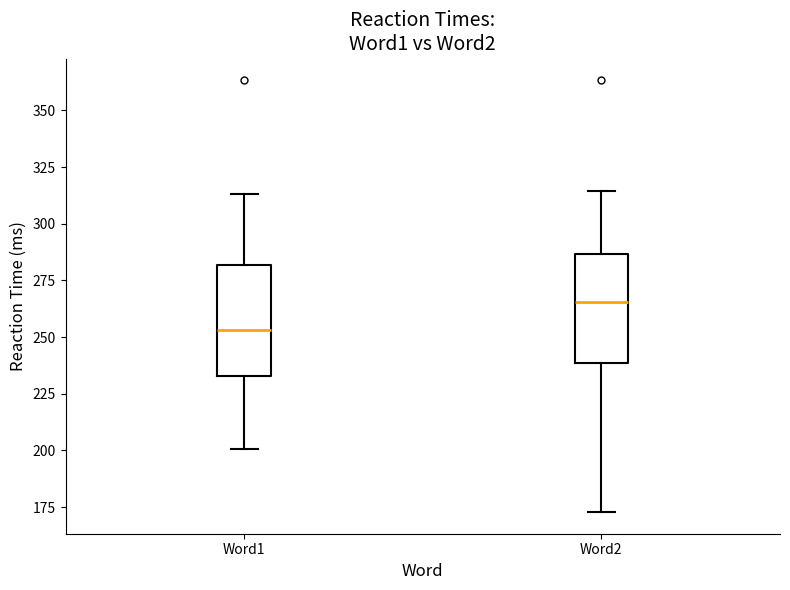

Reading left to right, read every box against the y-axis: the position of its median line, the range the box covers, and the ends of its whiskers. The values are not printed on the chart, so give them approximately, as read against the axis.

Word1: median 255, box 235 to 280, whiskers 200 to 315
Word2: median 265, box 240 to 285, whiskers 175 to 315